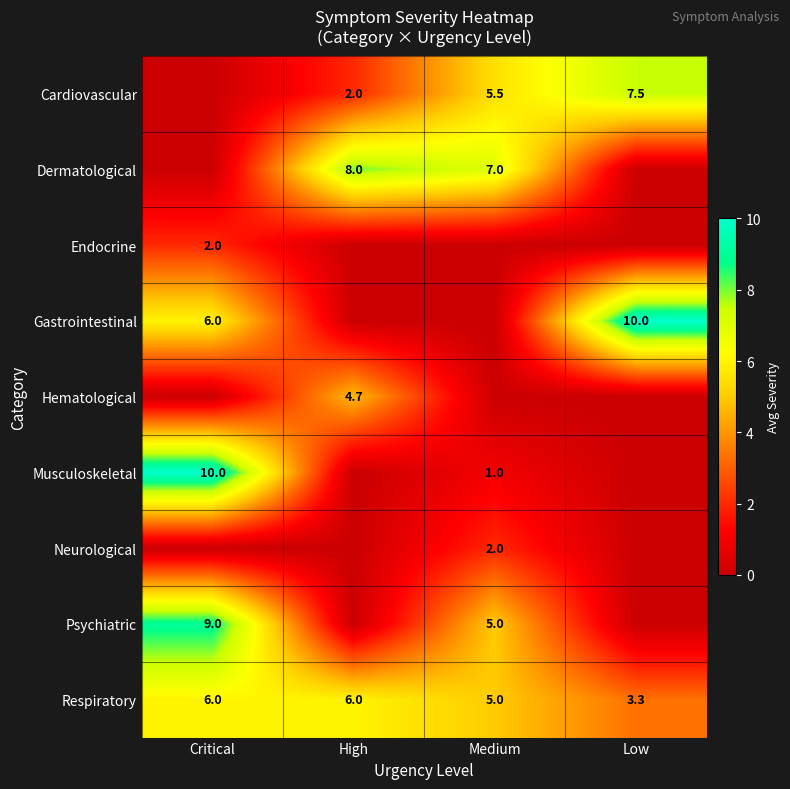

What is the approximate value of Respiratory at Low?

3.3